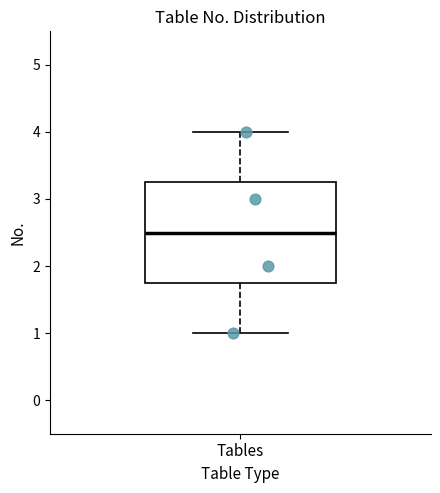

Read this box plot against the y-axis: the position of the median line, the range covered by the box, and the ends of both whiskers. The values are not printed on the chart, so give them approximately, as read against the axis.

median 2.5, box 1.8 to 3.3, whiskers 1.0 to 4.0